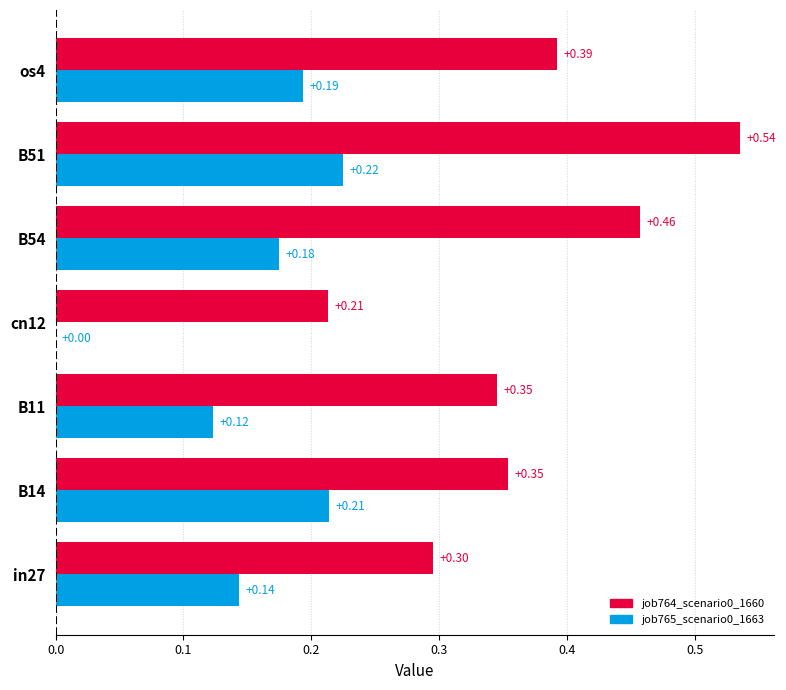

Which label corresponds to the smallest value in the chart?

cn12